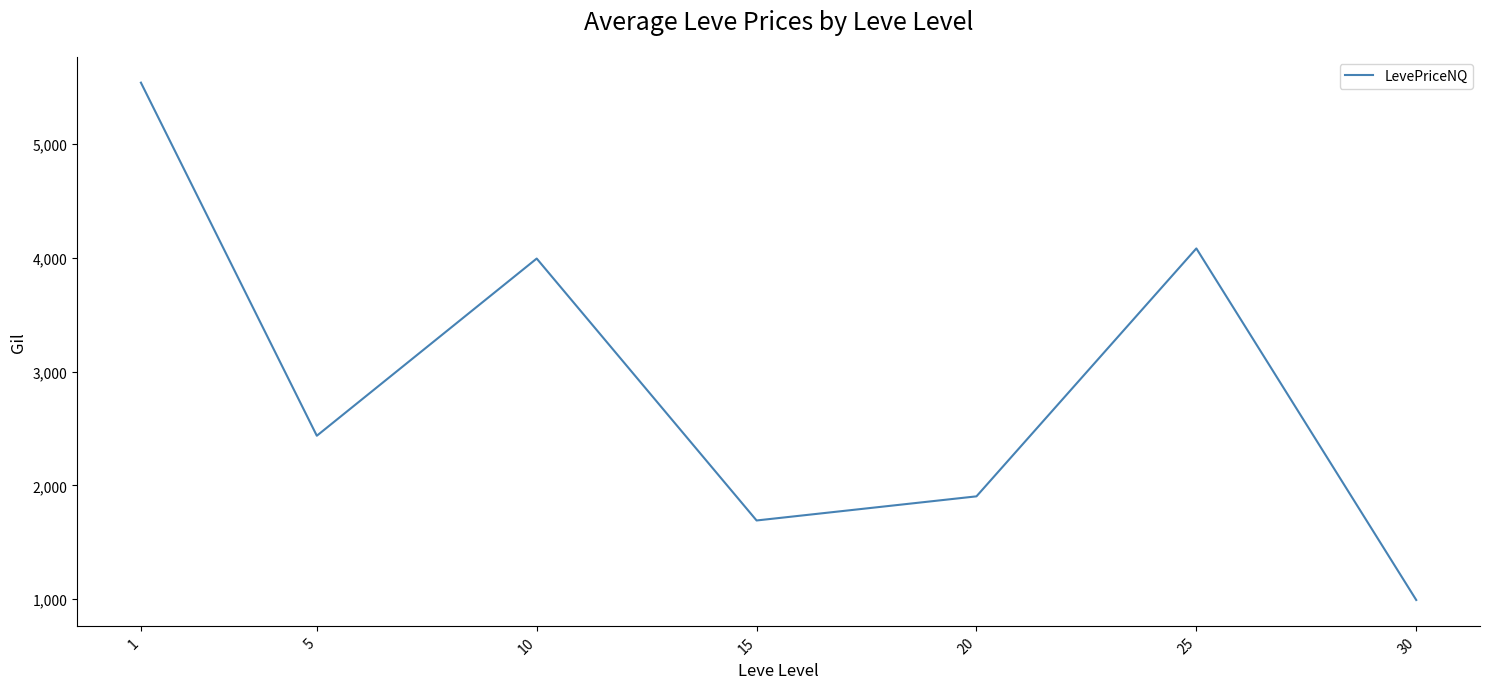

Which label corresponds to the smallest value in the chart?

30